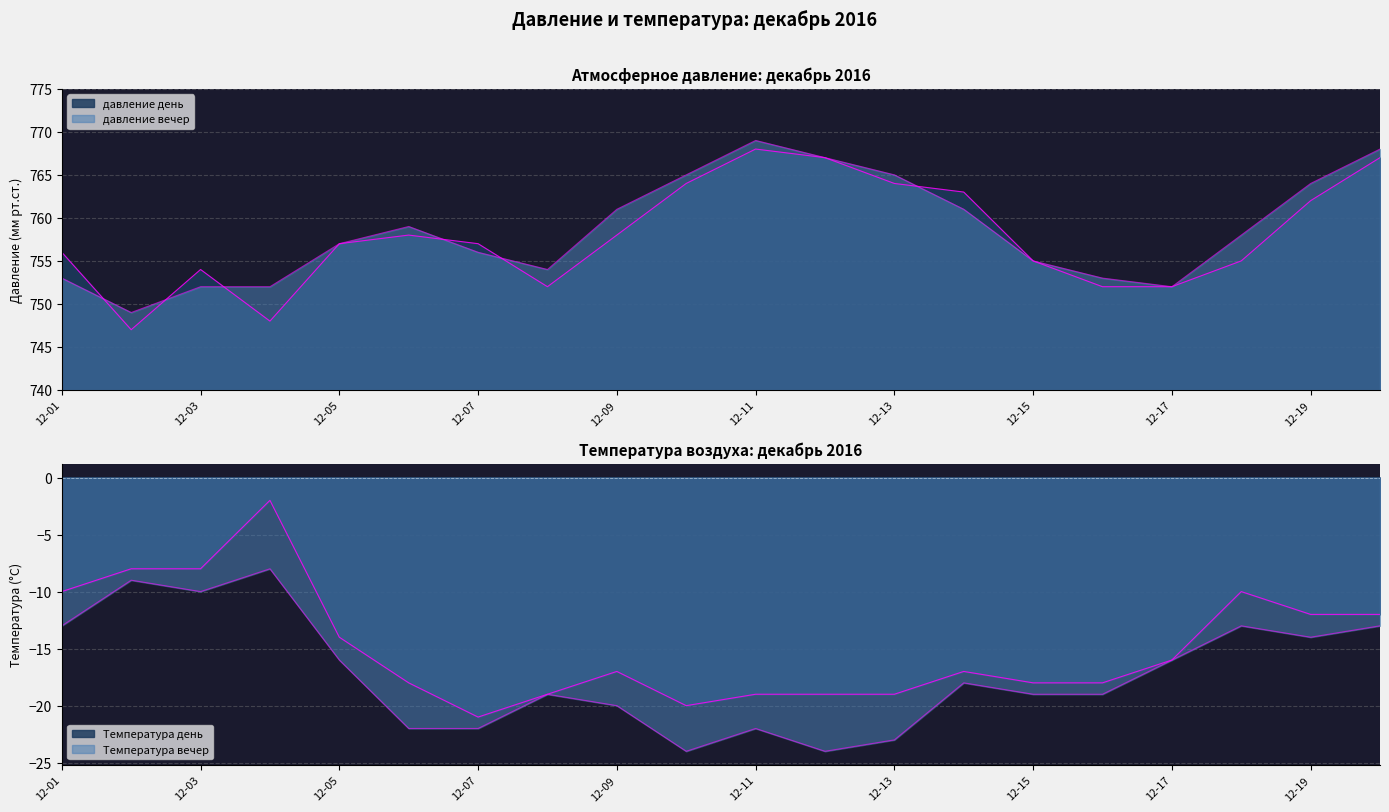

What is the total value across all series at 12-13?

1529